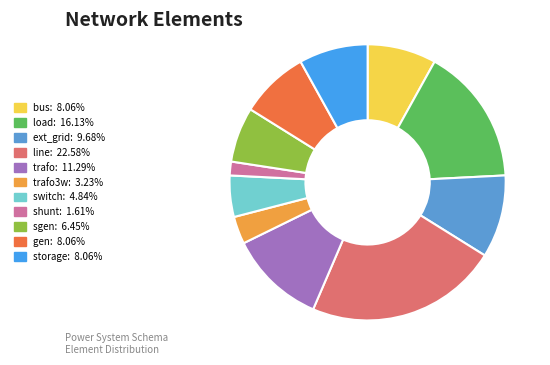

How many slices are in this pie chart?

11